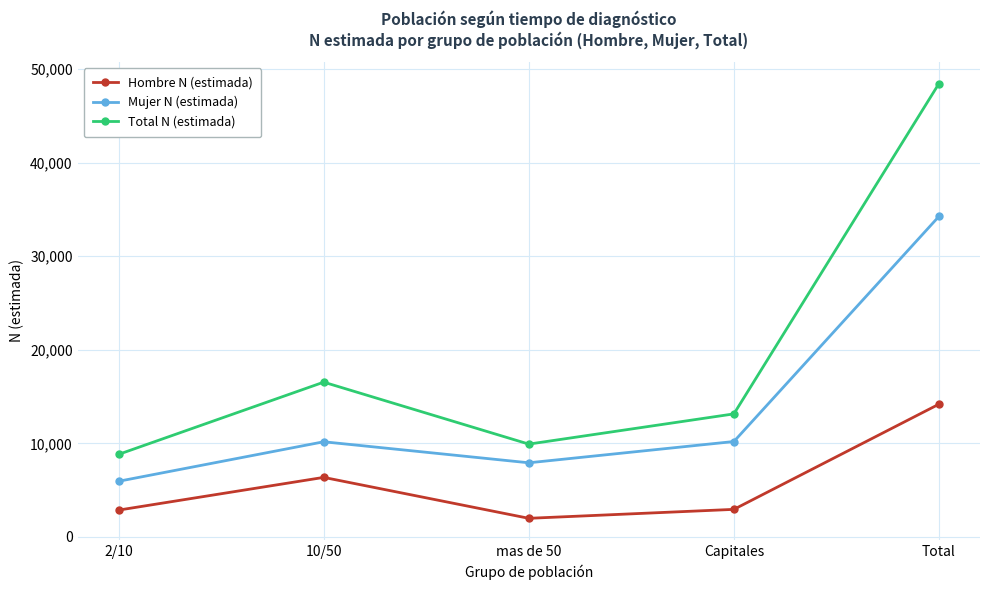

True or false: Total N (estimada) and Mujer N (estimada) intersect in this chart.

False